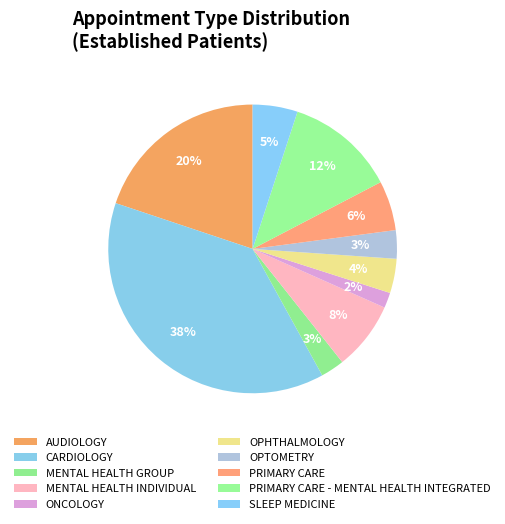

Rank the categories by value from lowest to highest.

ONCOLOGY, MENTAL HEALTH GROUP, OPTOMETRY, OPHTHALMOLOGY, SLEEP MEDICINE, PRIMARY CARE, MENTAL HEALTH INDIVIDUAL, PRIMARY CARE - MENTAL HEALTH INTEGRATED, AUDIOLOGY, CARDIOLOGY